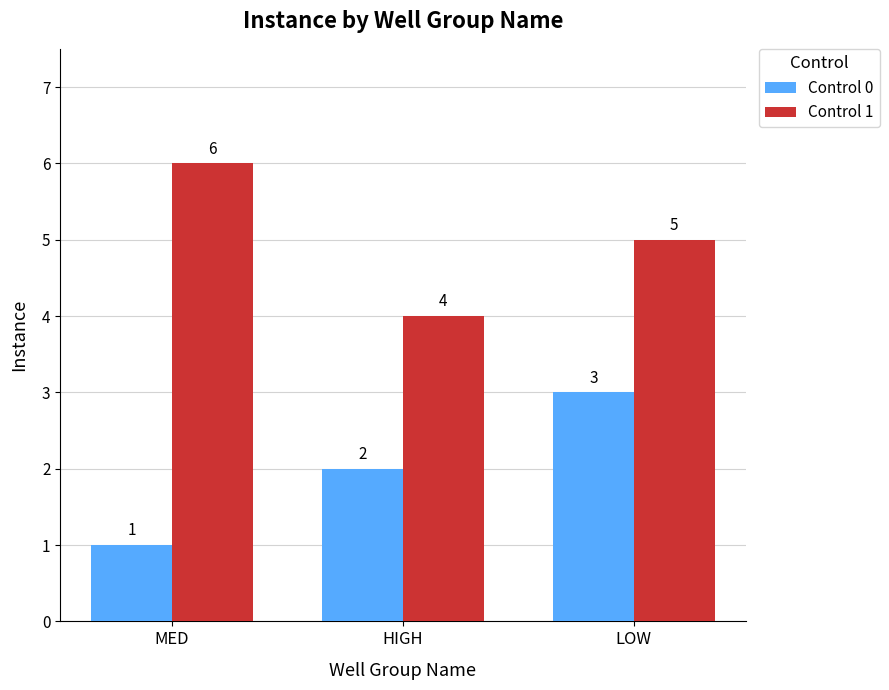

Read the Control 0 value at MED.

1